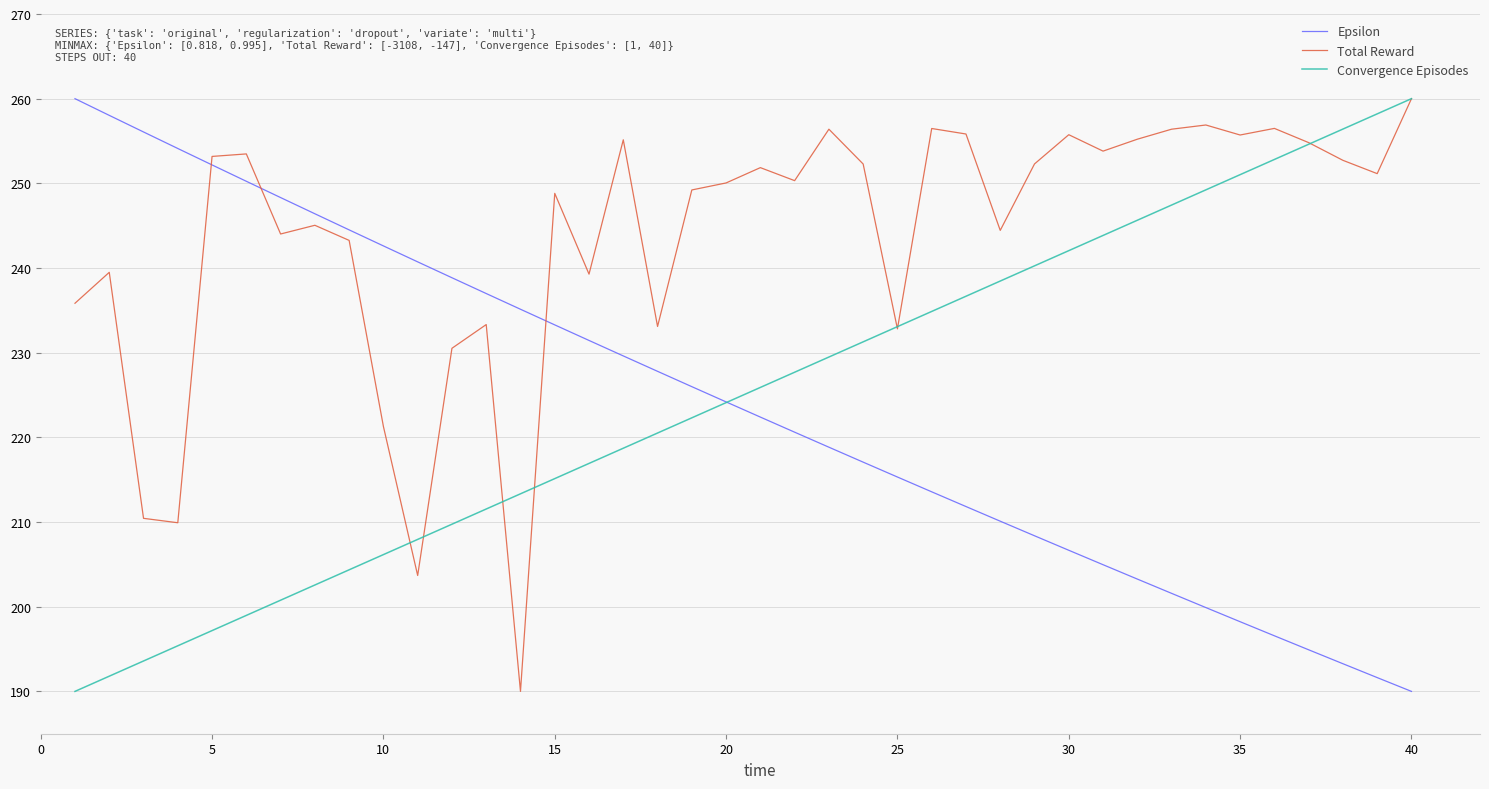

What is the minimum value for Convergence Episodes?

190.0